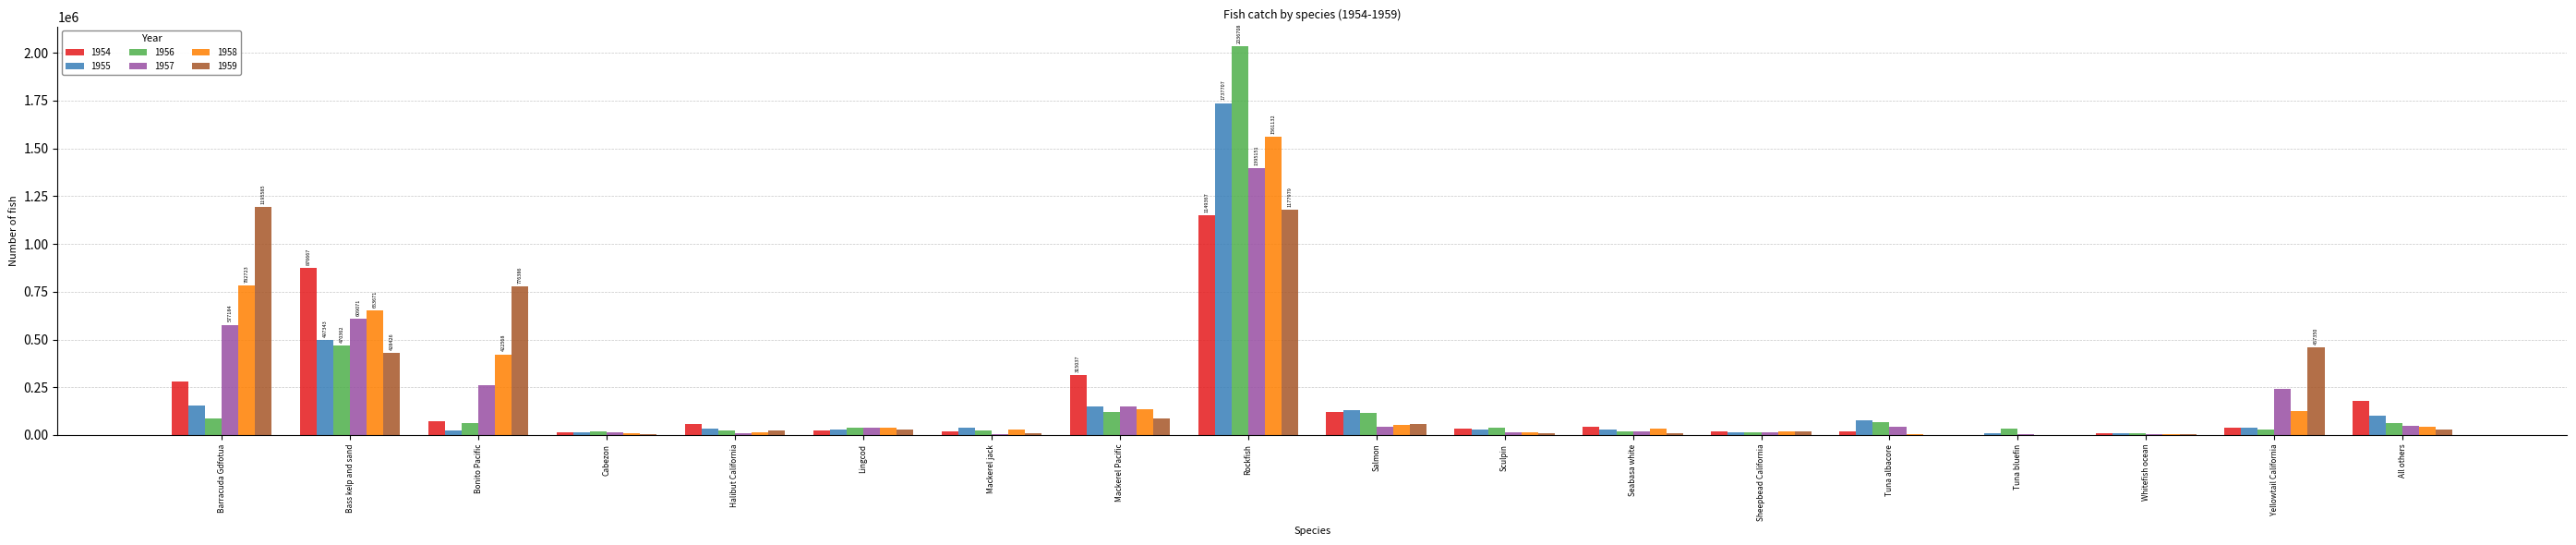

At which category is the sum across all series the highest?

Rockfish